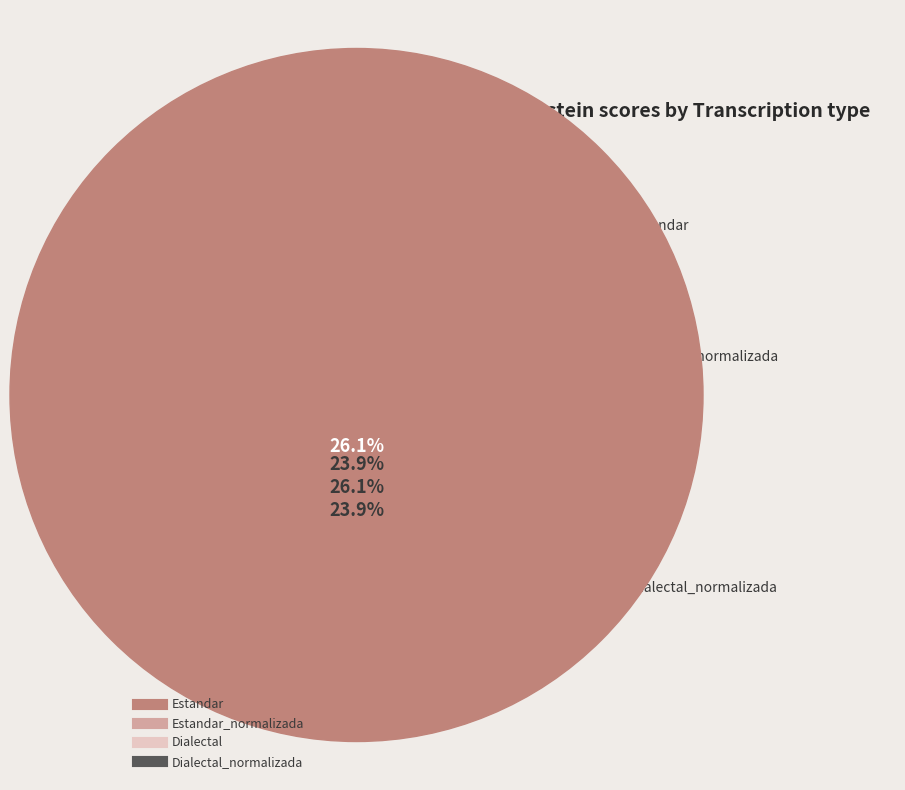

Is Estandar the majority of the pie?

No